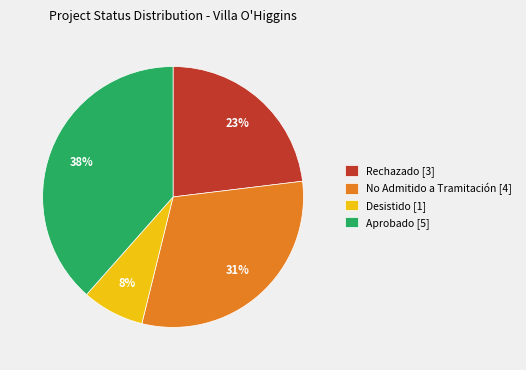

Is it true that Desistido is 2% of the pie?

False